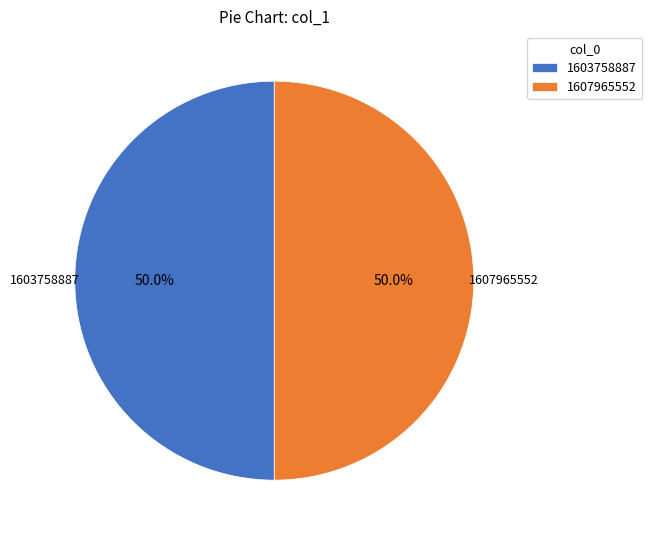

To the nearest percent, what is the difference between the 1603758887 and 1607965552 slice percentages?

0%